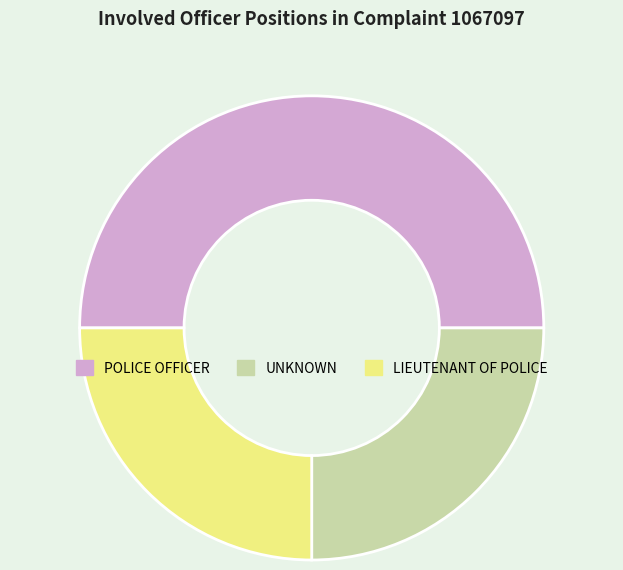

Count the number of slices in the pie.

3